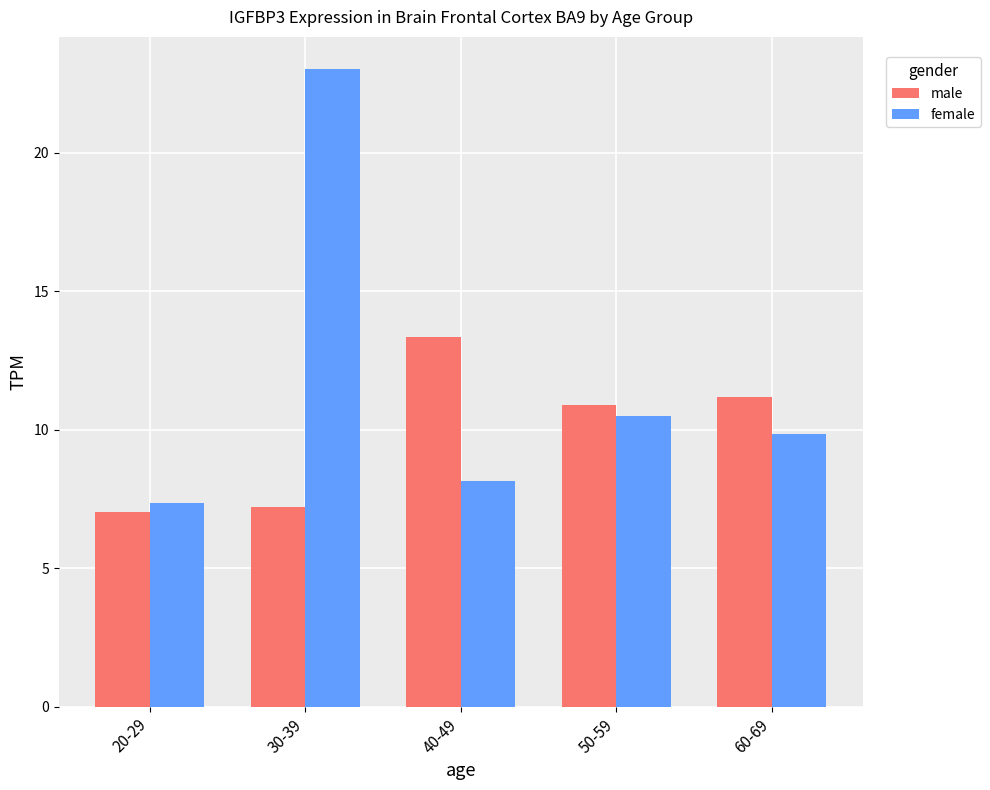

Count the number of categories in the chart.

5